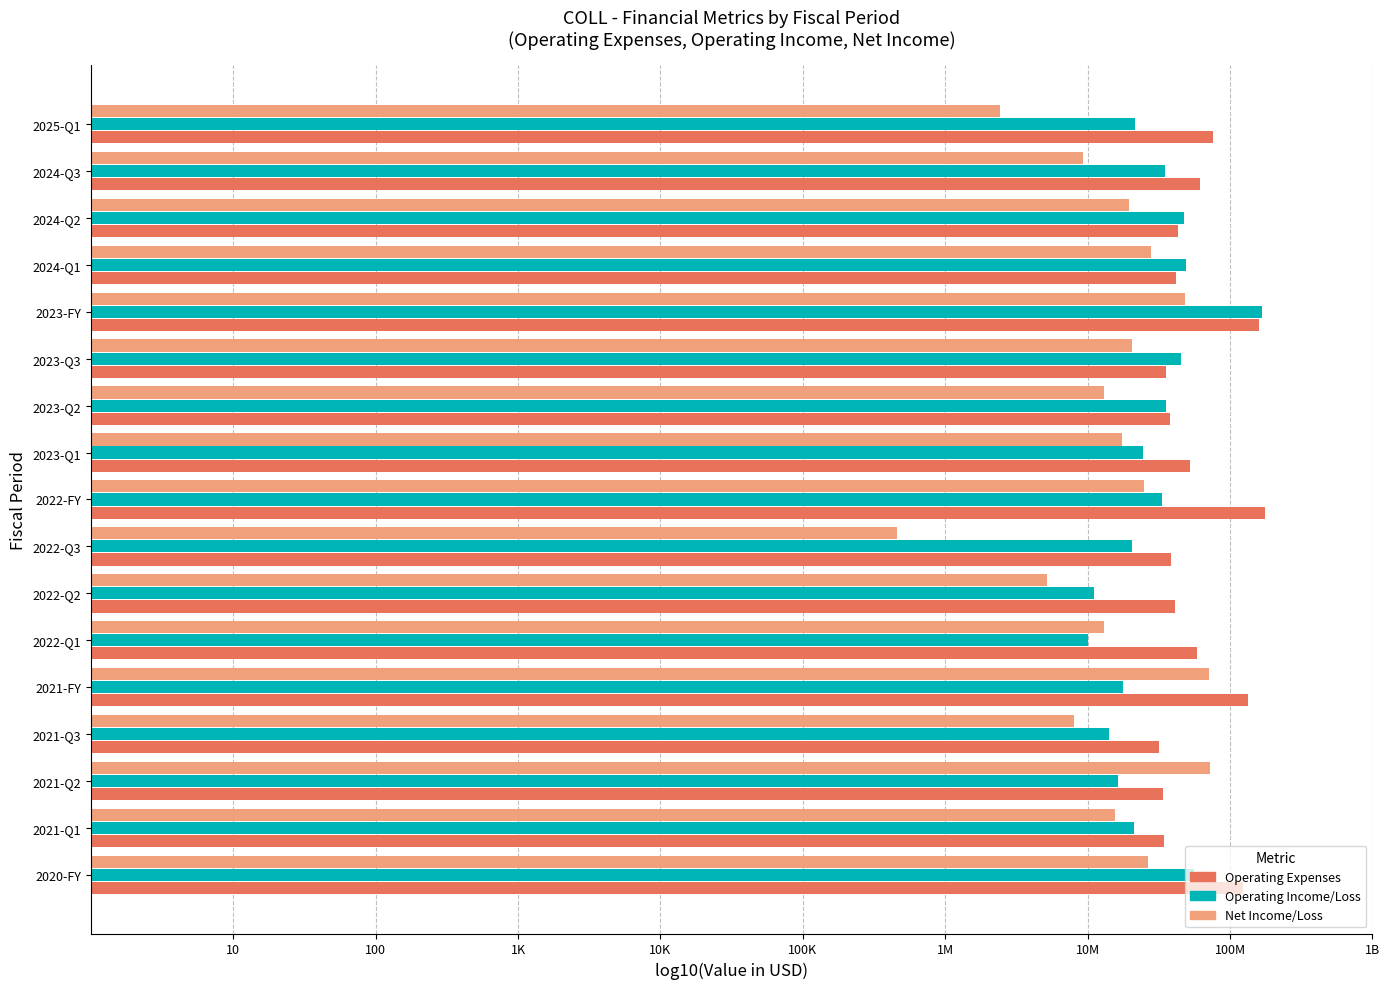

What is the label of the 12th bar from the right?

2023-Q3